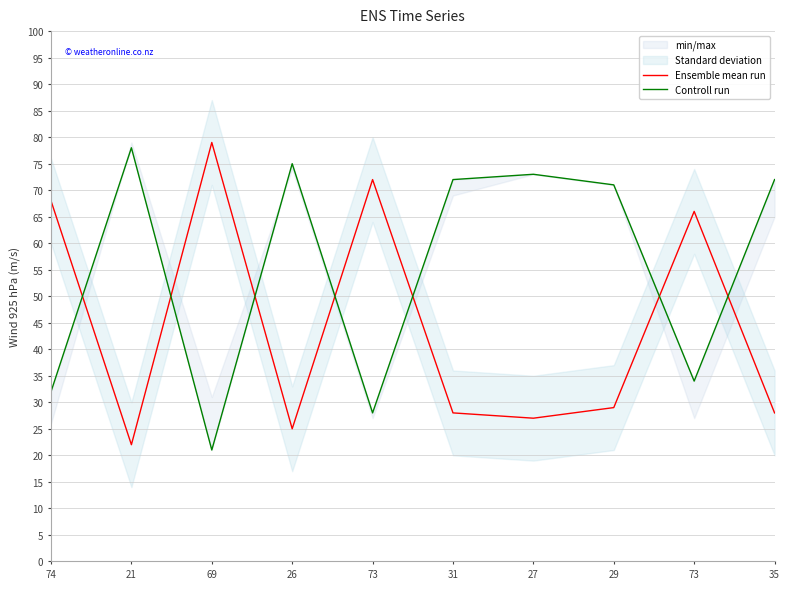

At which label is Ensemble mean run closest to 50?

73